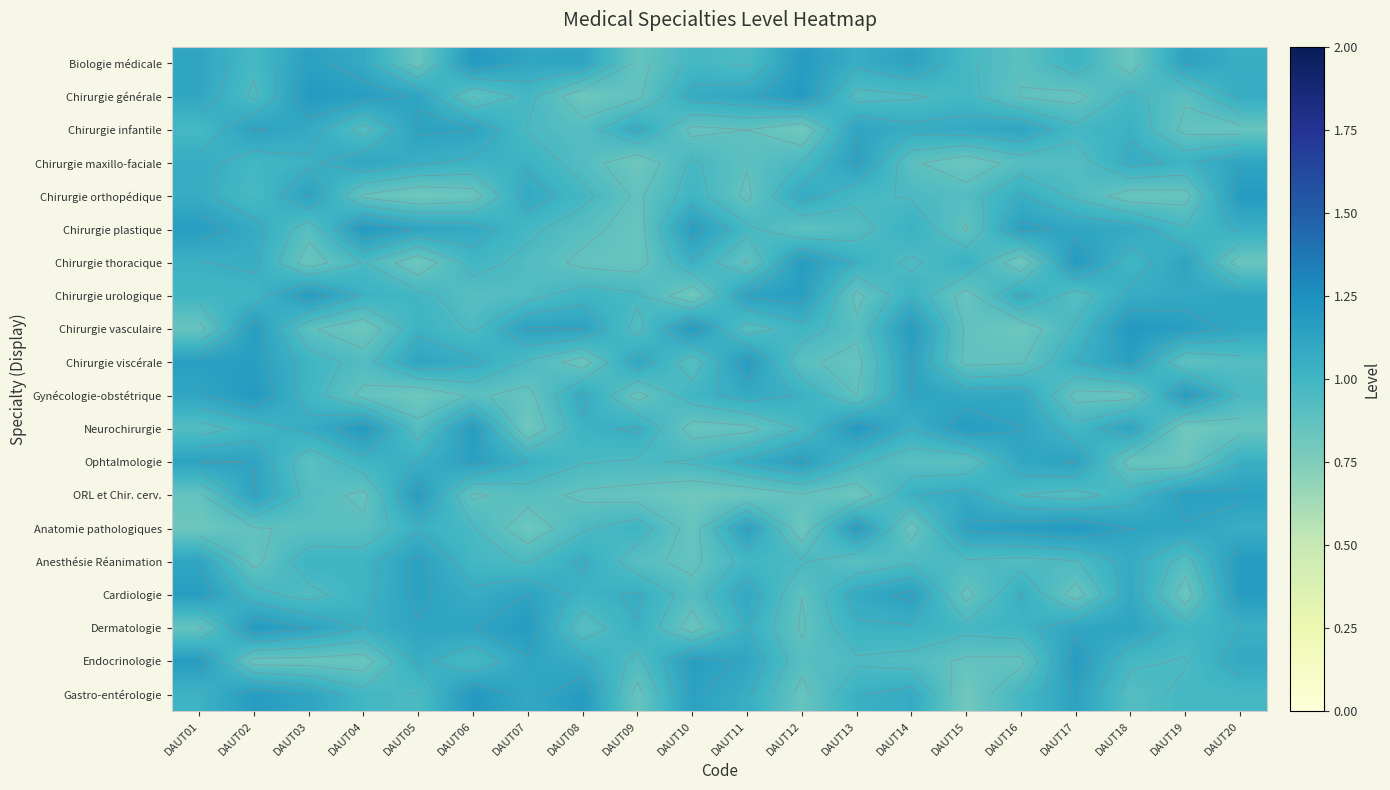

At DAUT01, list the series in order from largest to smallest.

Endocrinologie, Cardiologie, Chirurgie plastique, Chirurgie viscérale, Ophtalmologie, Anesthésie Réanimation, Gynécologie-obstétrique, Biologie médicale, Chirurgie générale, Chirurgie maxillo-faciale, Chirurgie orthopédique, Chirurgie thoracique, Gastro-entérologie, Chirurgie urologique, Chirurgie infantile, Neurochirurgie, ORL et Chir. cerv., Dermatologie, Chirurgie vasculaire, Anatomie pathologiques